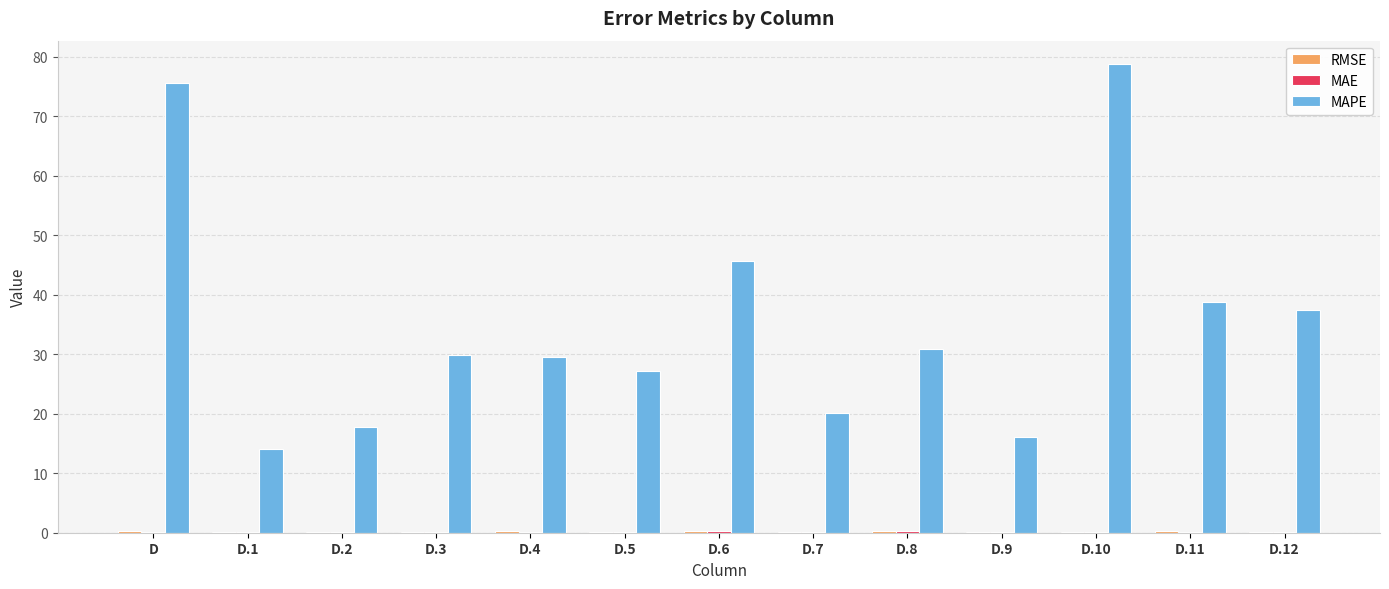

True or false: MAPE has a value of 45.7 at D.6.

True